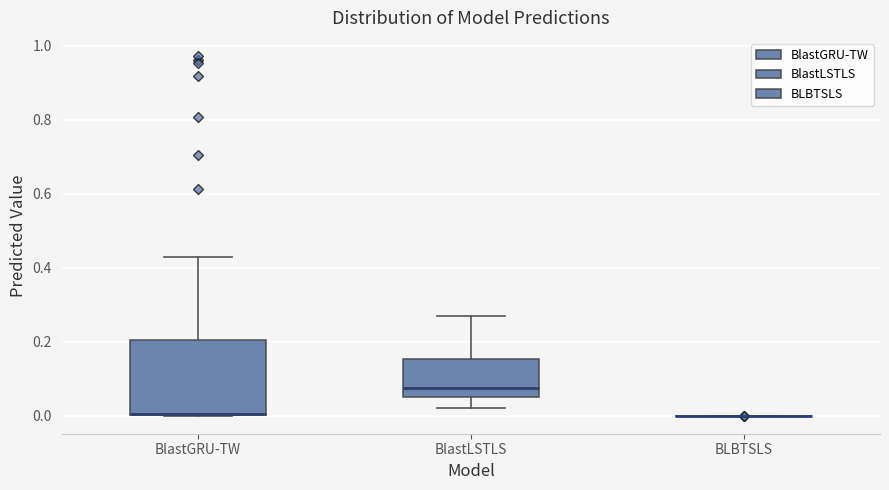

Comparing the boxes themselves (not the whiskers), which one is the tallest?

BlastGRU-TW